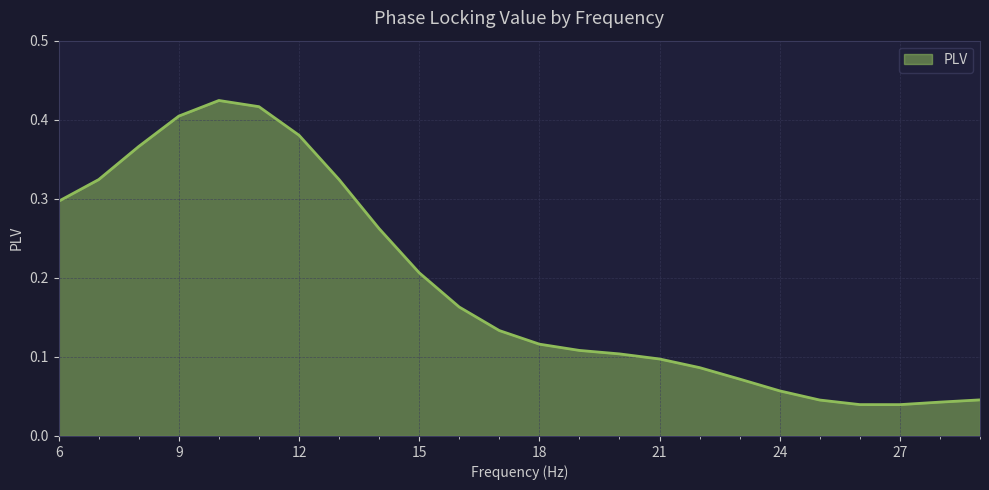

Does the chart have visible grid lines?

Yes